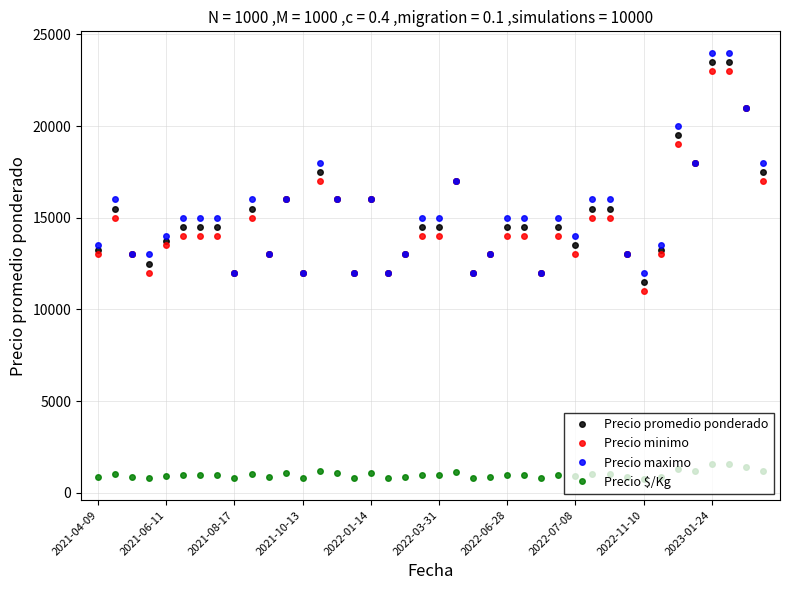

True or false: Precio minimo and Precio $/Kg cross at least once.

False